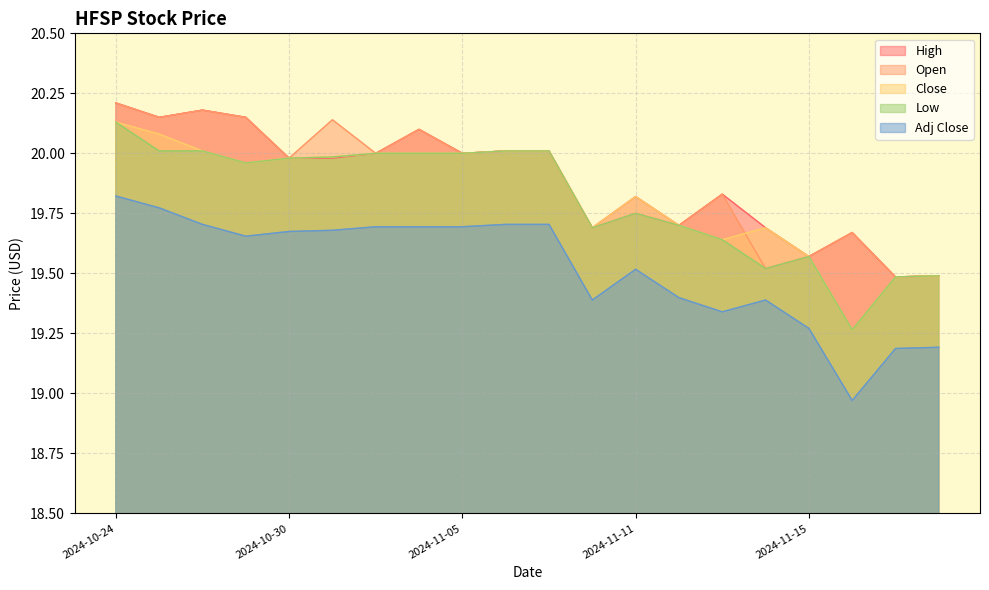

What is the difference between the second highest and second lowest values in the Adj Close series?

0.6